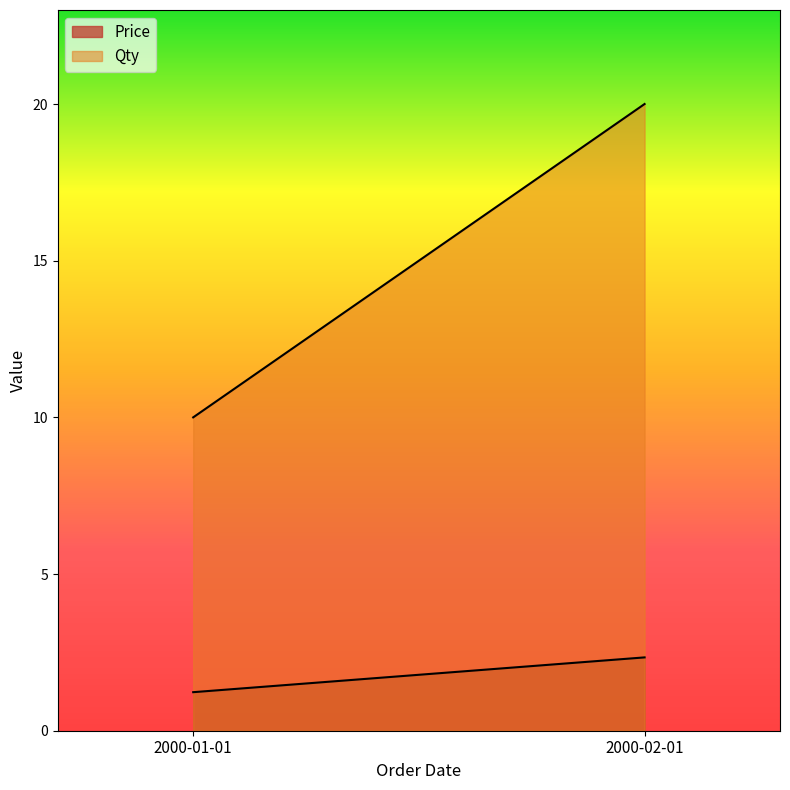

Does the chart display data point markers on the line(s)?

No